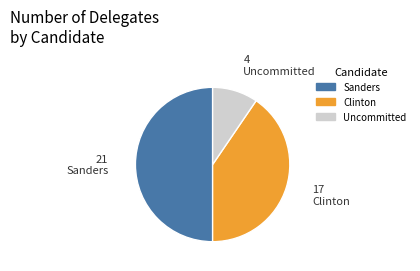

Which slice is the smallest?

Uncommitted